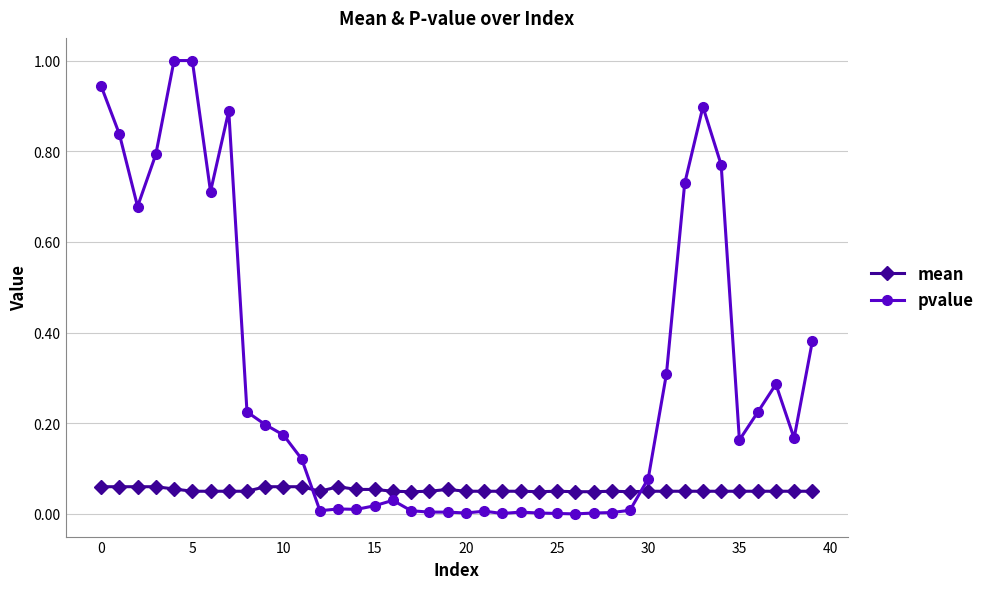

Which series has the widest spread of values?

pvalue